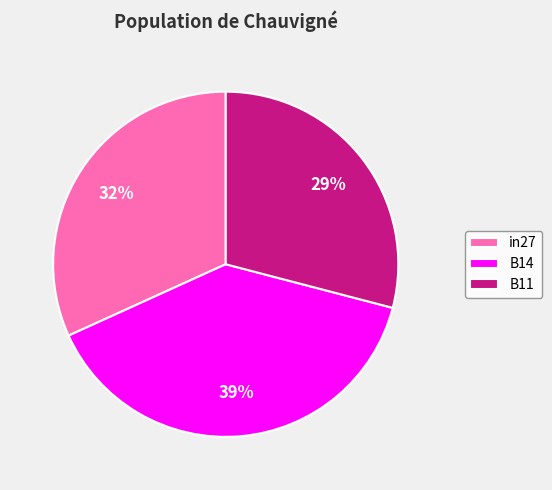

Which slice is the largest?

B14